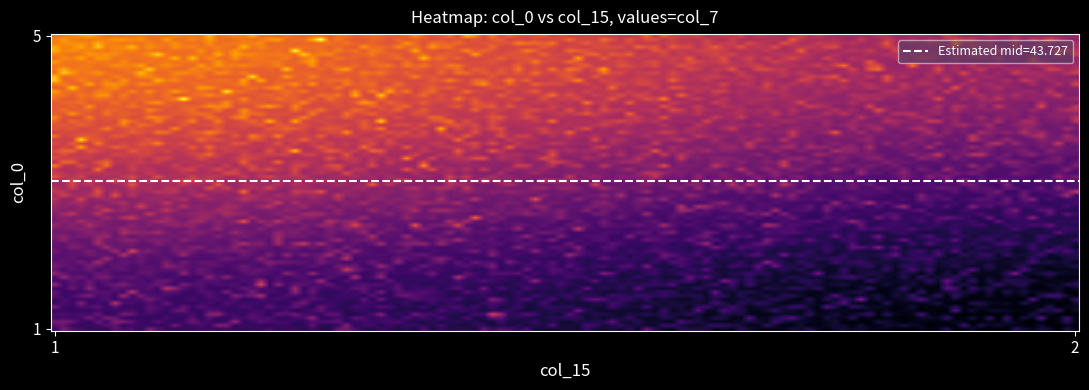

What is the greatest value displayed?

64.2